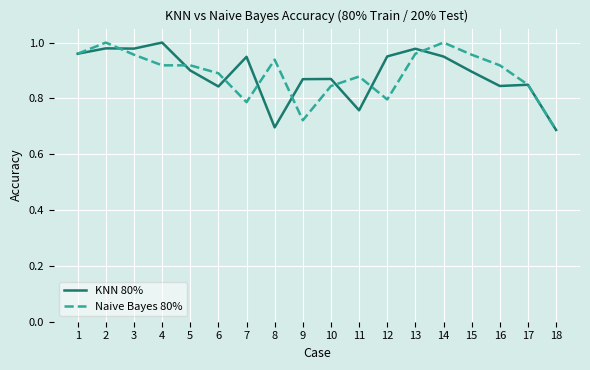

Is it true that KNN 80% equals 0.5 at 3?

False